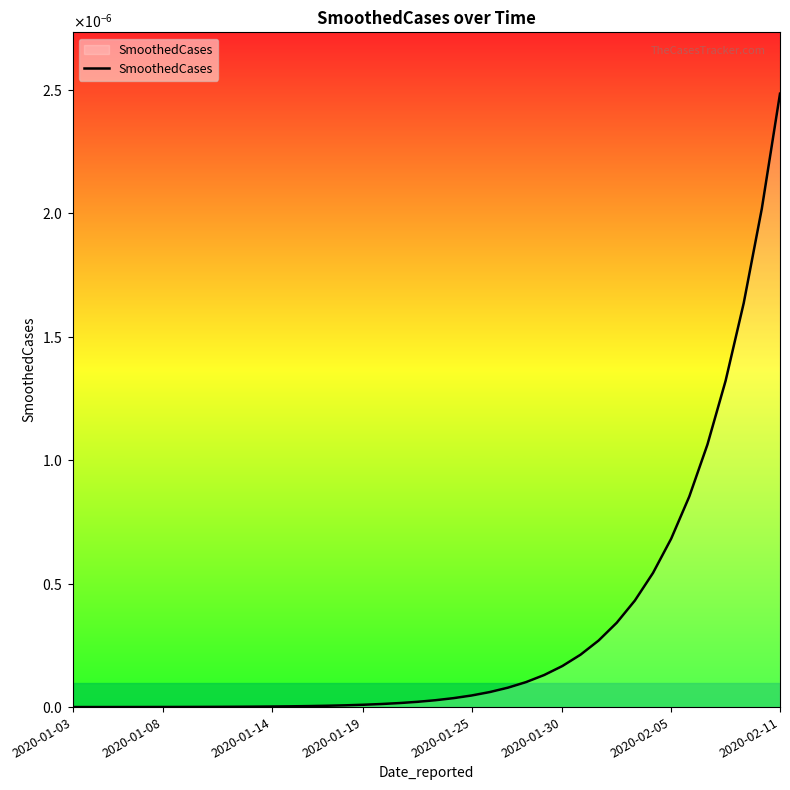

Does the chart display data point markers on the line(s)?

No